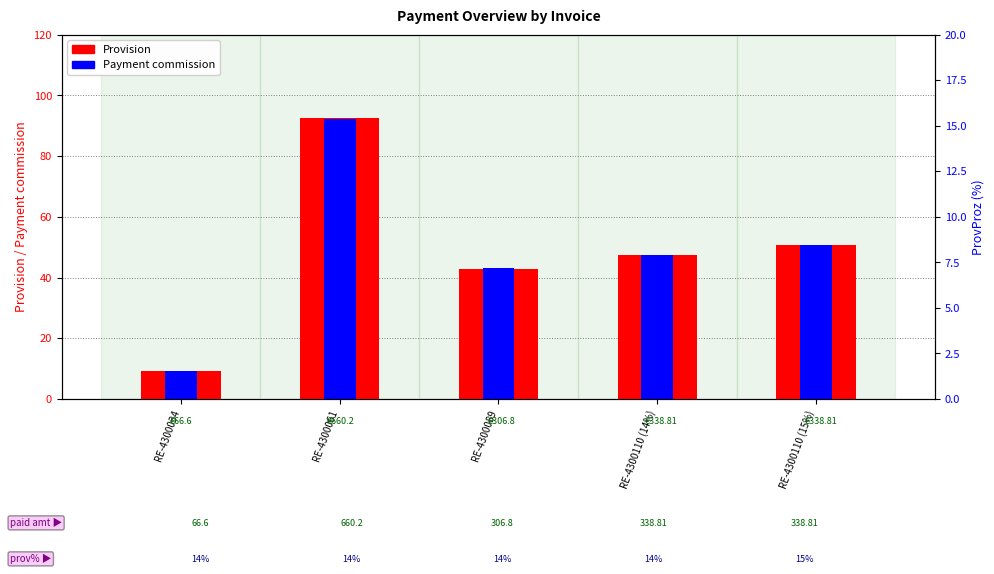

Which category has the highest value in the Provision series?

RE-4300061